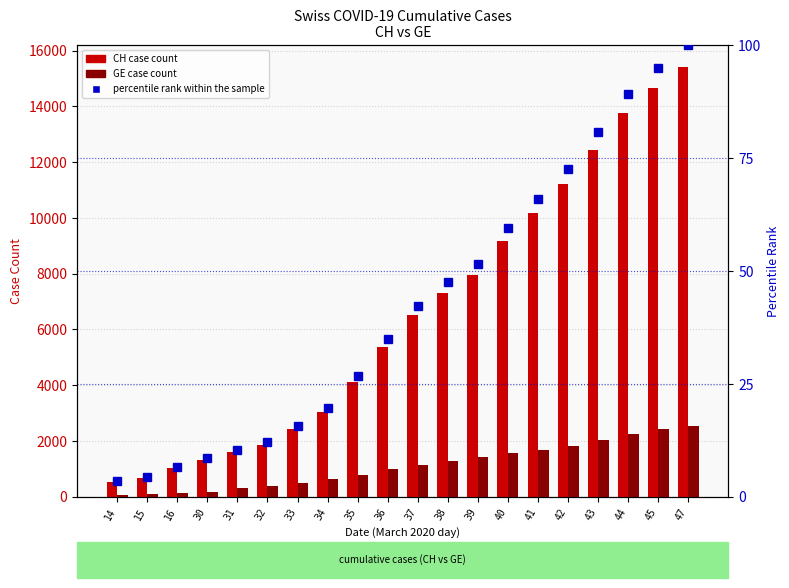

Is the value of CH at 14 greater than the value of percentile rank within the sample at 43?

Yes